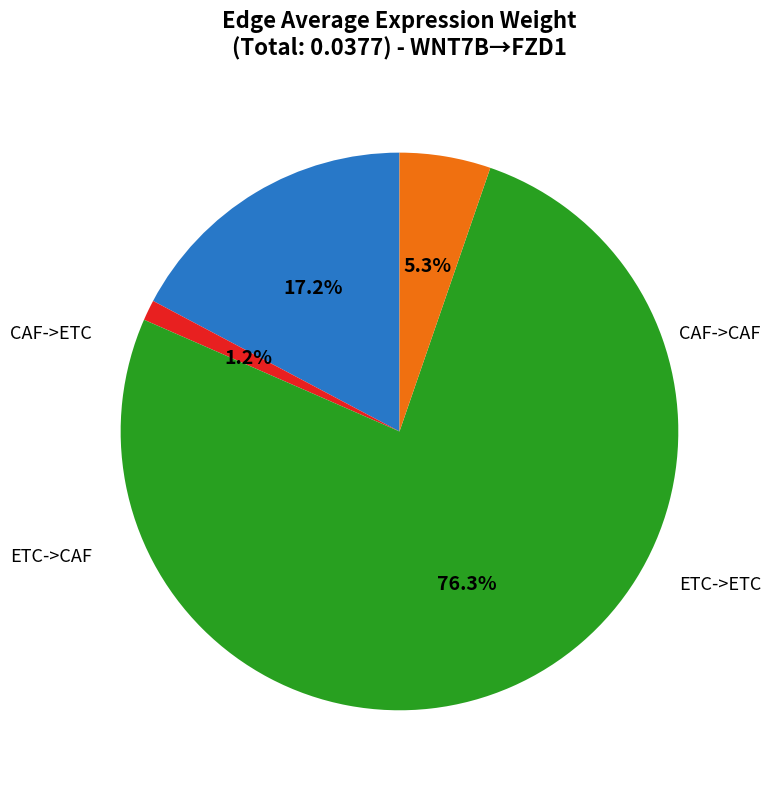

Is there a majority slice in this chart?

Yes